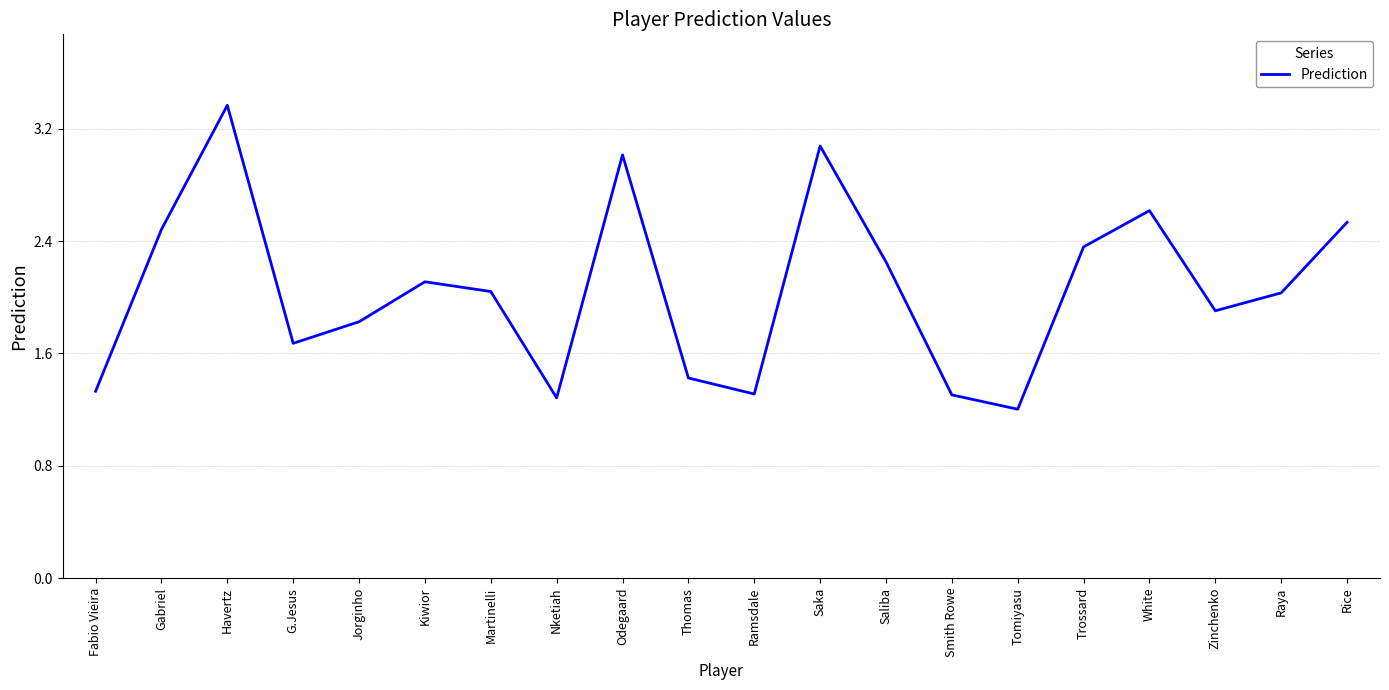

What is the change in value from Ramsdale to Saka?

+1.8